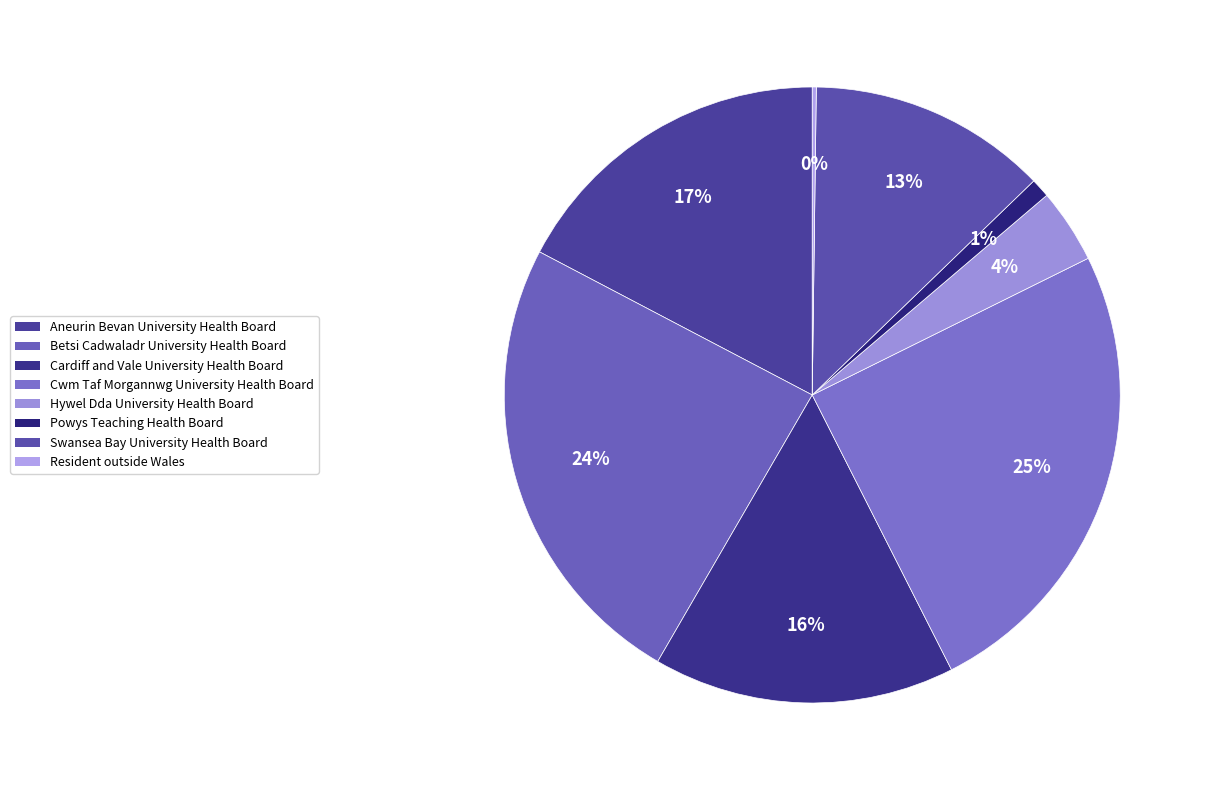

To the nearest percent, what is the average slice percentage?

12%